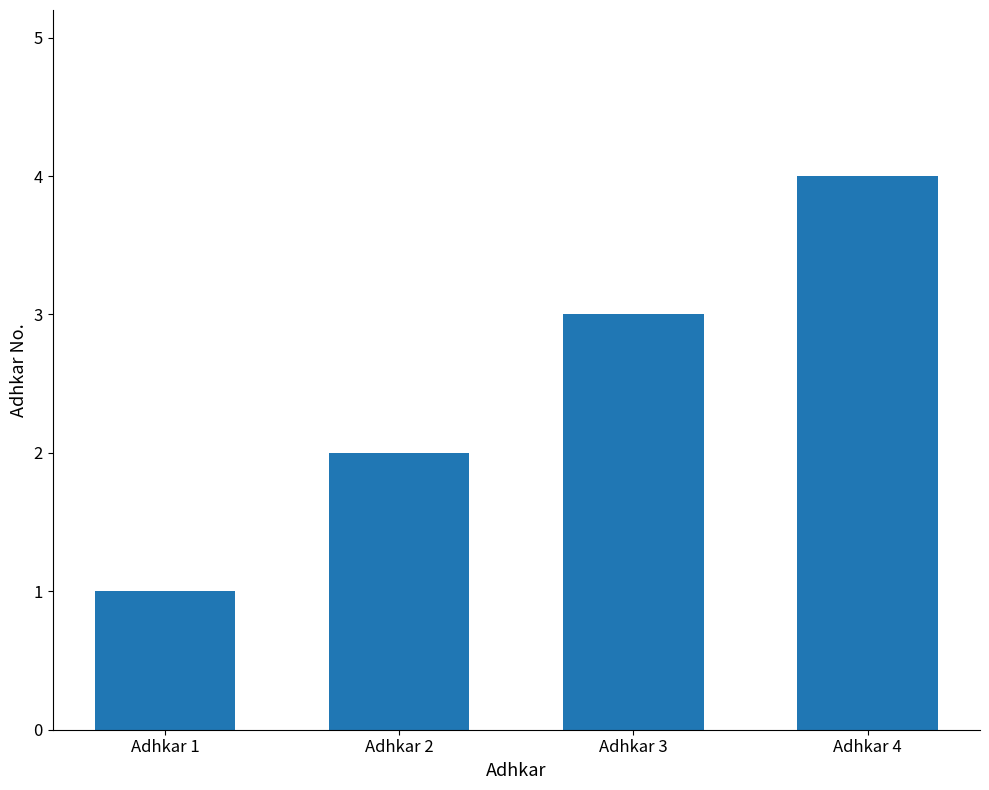

What is the sum of all values?

10